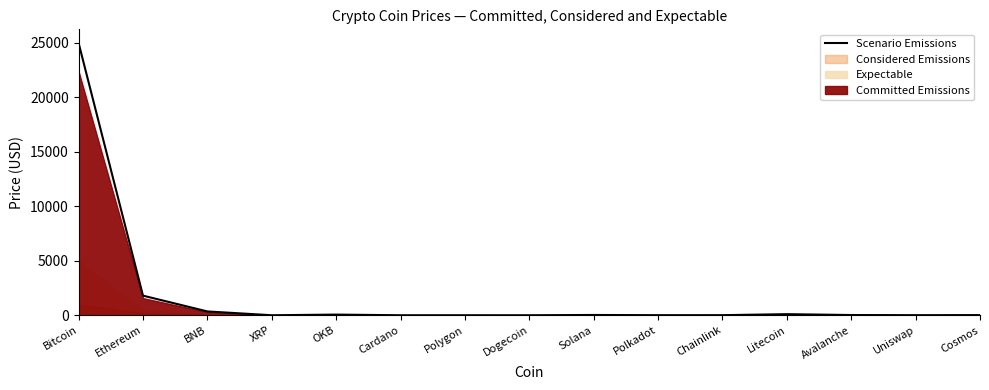

Rank the categories by value from lowest to highest.

Dogecoin, Cardano, XRP, Polygon, Polkadot, Uniswap, Chainlink, Cosmos, Avalanche, Solana, OKB, Litecoin, BNB, Ethereum, Bitcoin